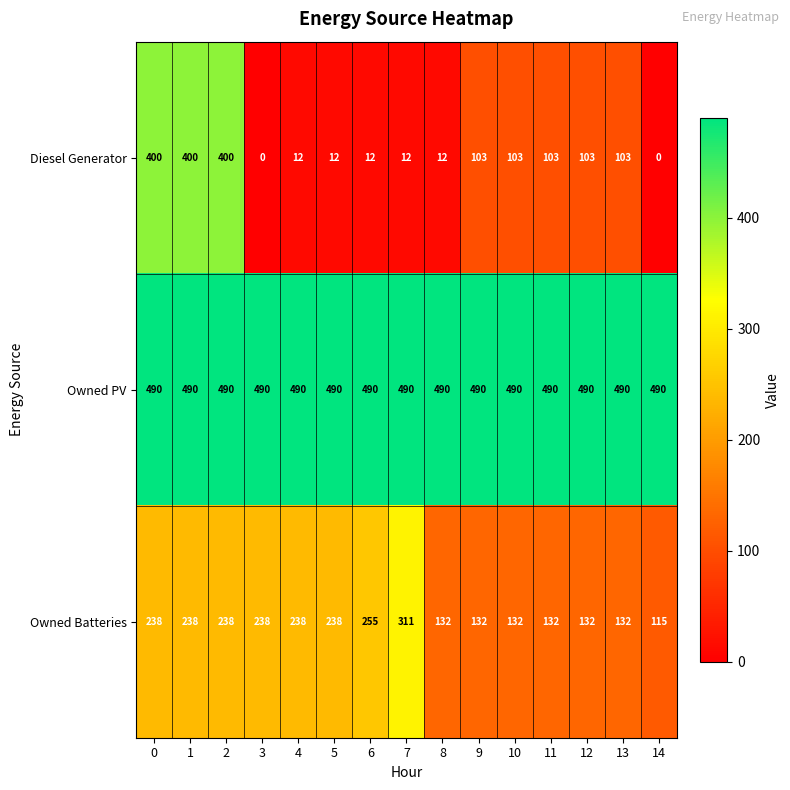

List the series in order of their overall mean, lowest first.

Diesel Generator, Owned Batteries, Owned PV